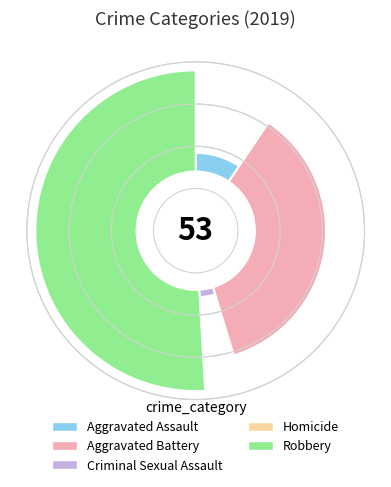

The Criminal Sexual Assault slice represents 12% of the pie. True or false?

False